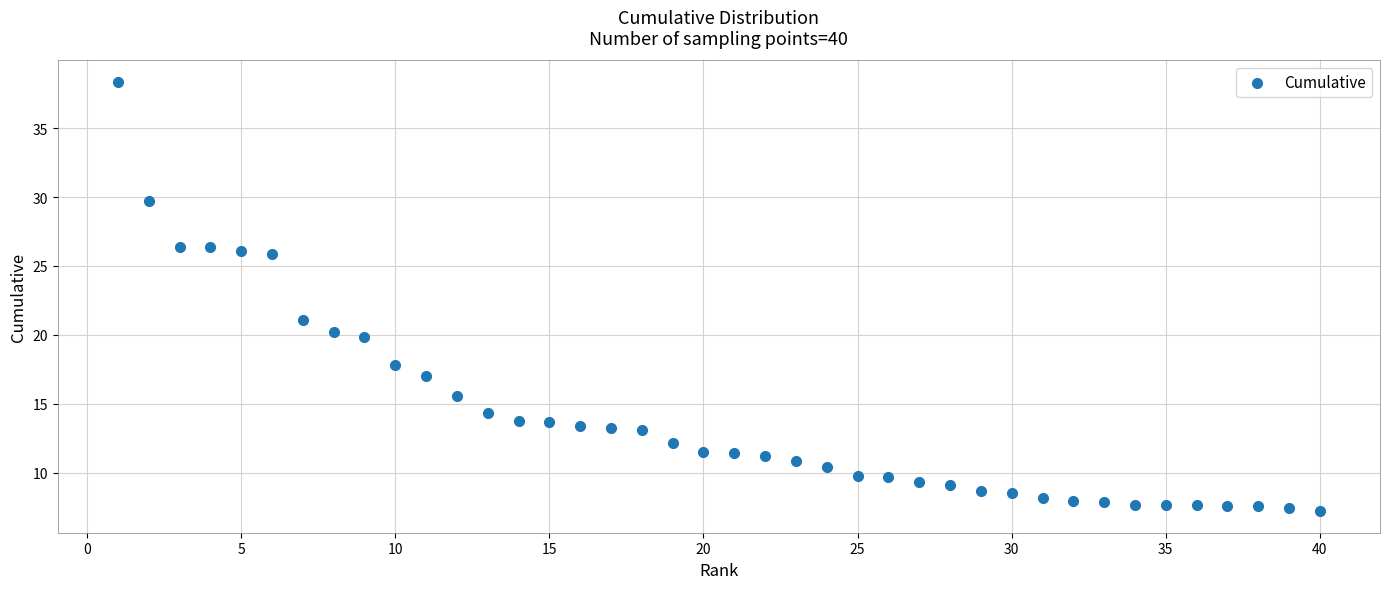

What Y value in the scatter plot is closest to 22?

21.1